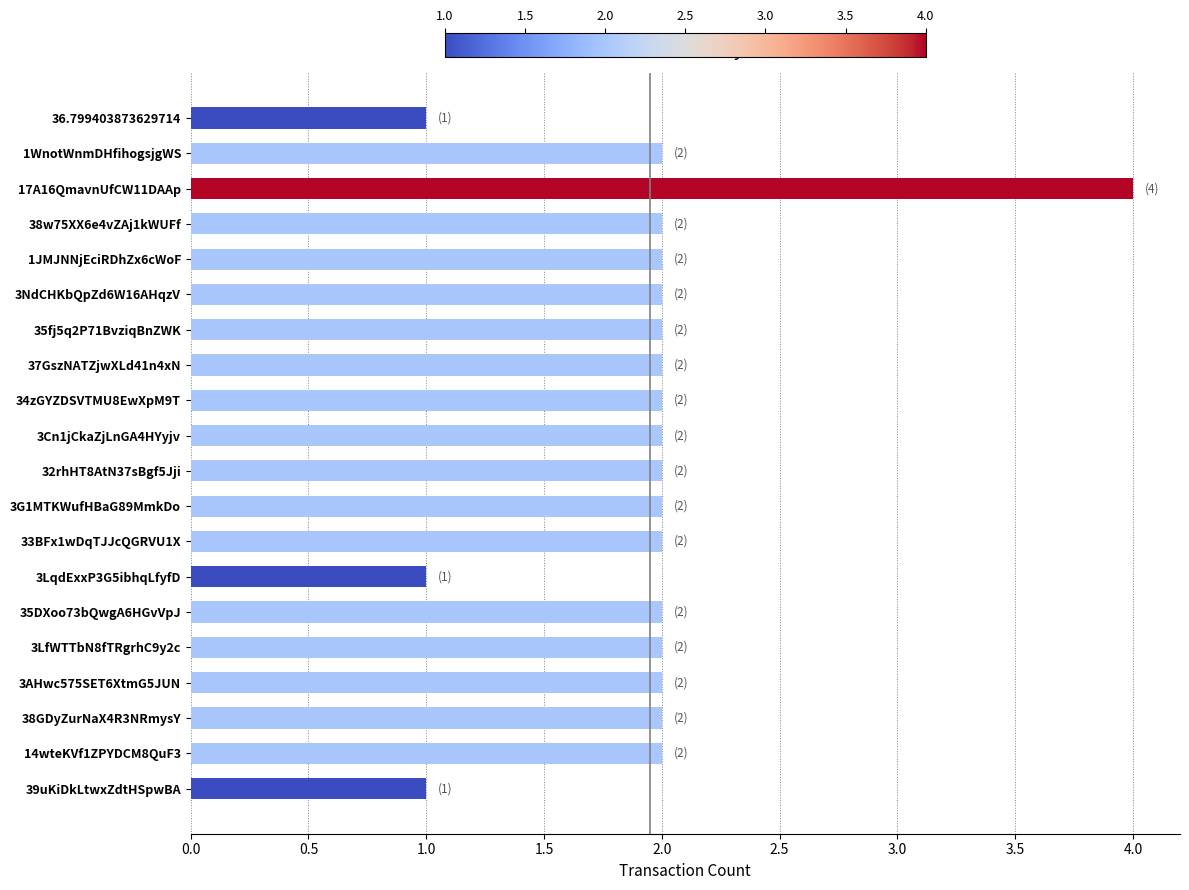

Read the value at 17A16QmavnUfCW11DAAp.

4